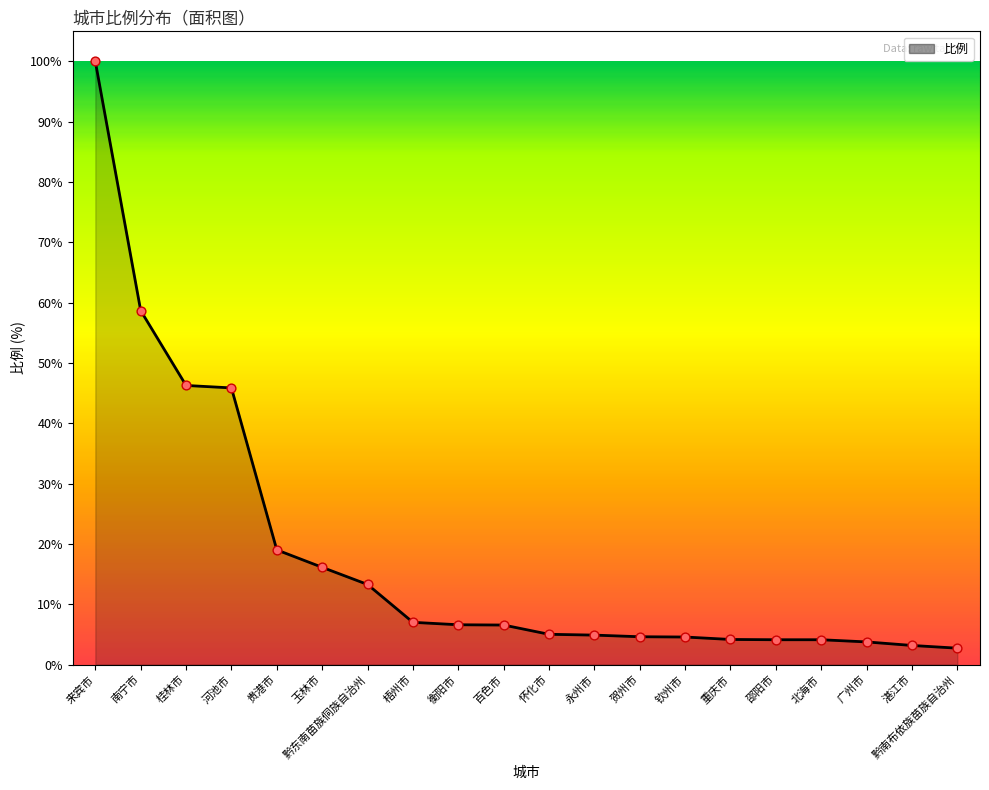

What is the change in value from 百色市 to 黔南布依族苗族自治州?

-3.8